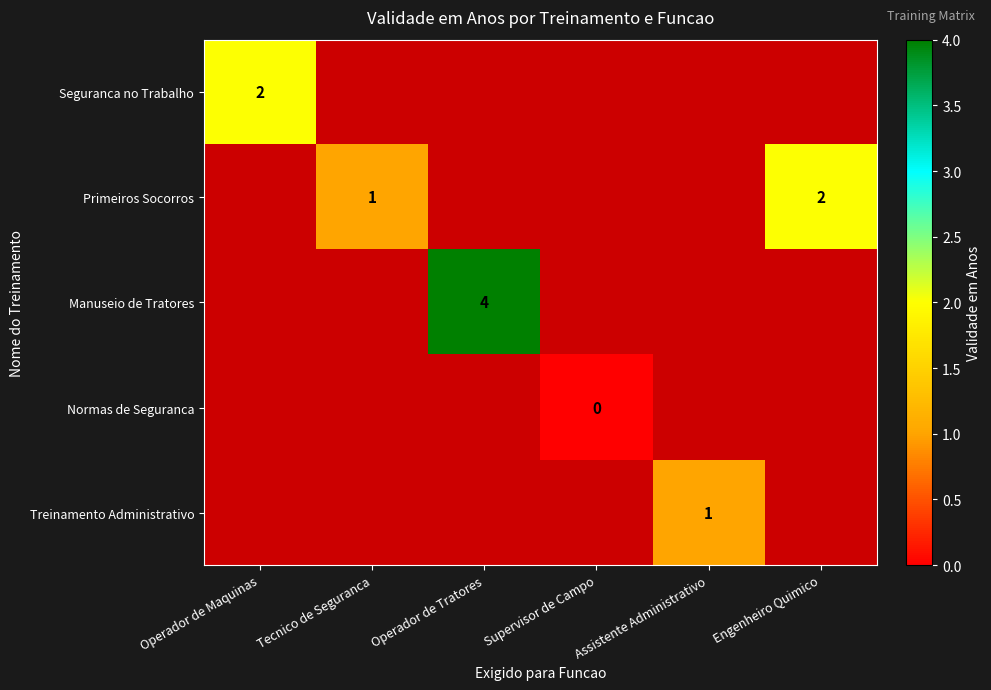

The value of Manuseio de Tratores at Operador de Tratores is 4. True or false?

True